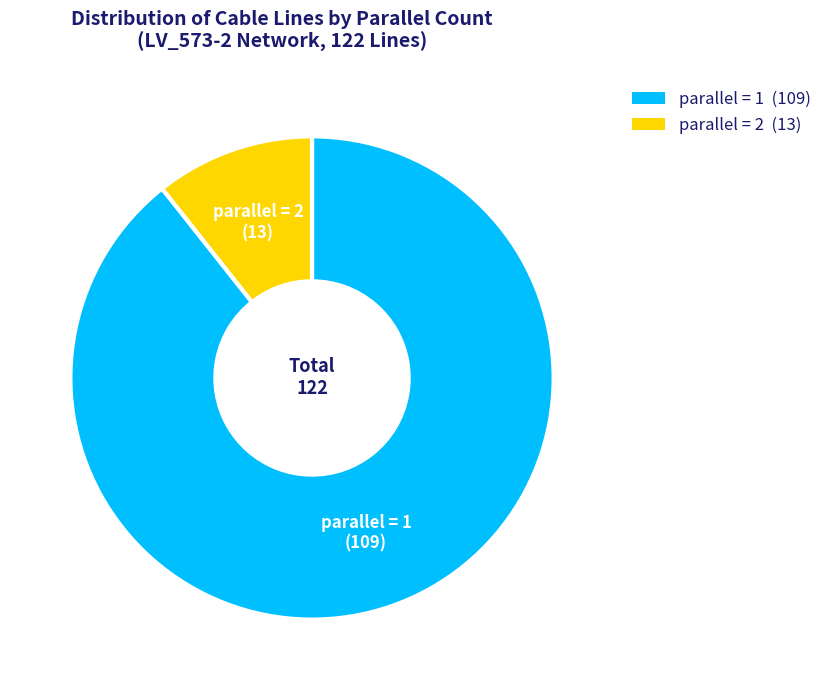

Does any single category account for the majority?

Yes